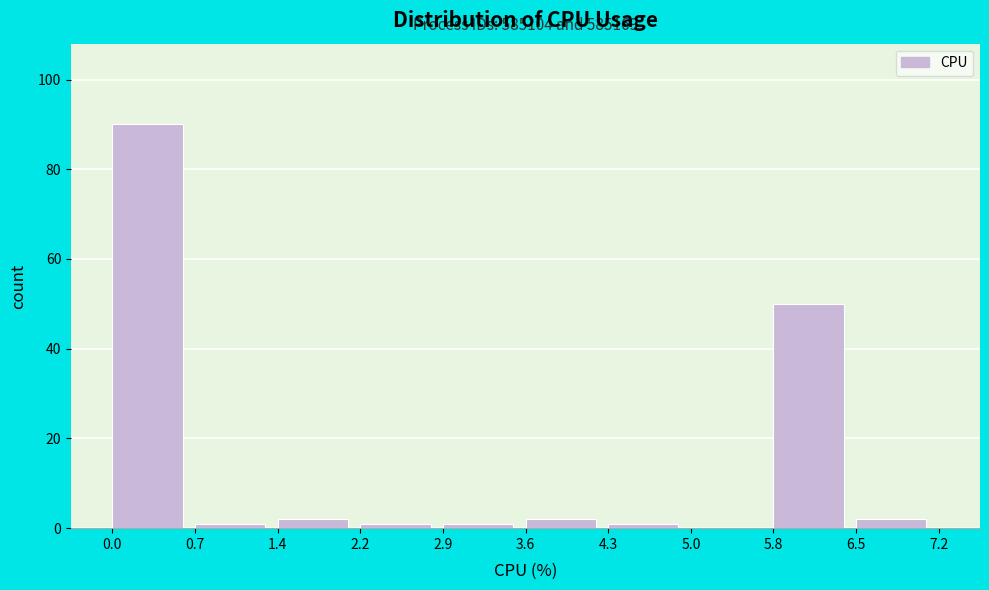

Over which range of the x-axis is the bar tallest?

0.0 to 0.7